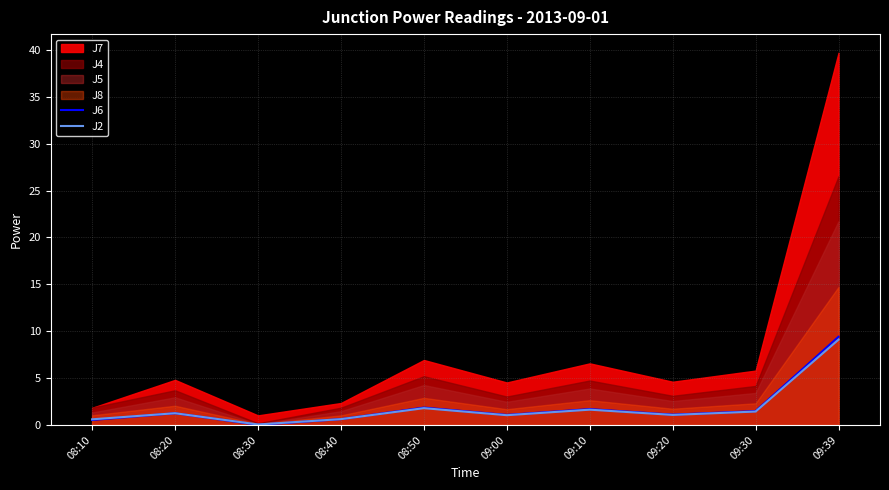

True or false: J2 and J6 cross at least once.

False